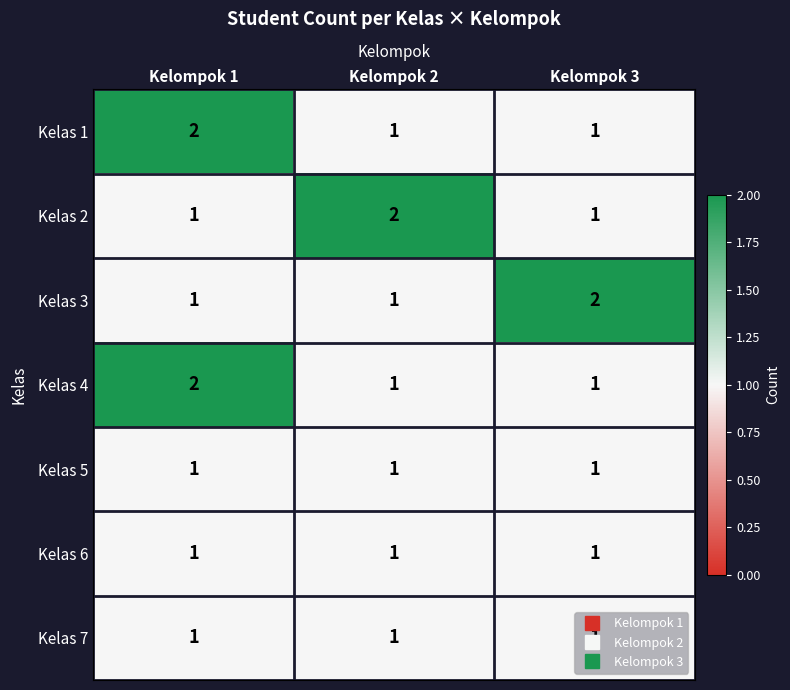

What is the sum of all Kelas 5 values?

3